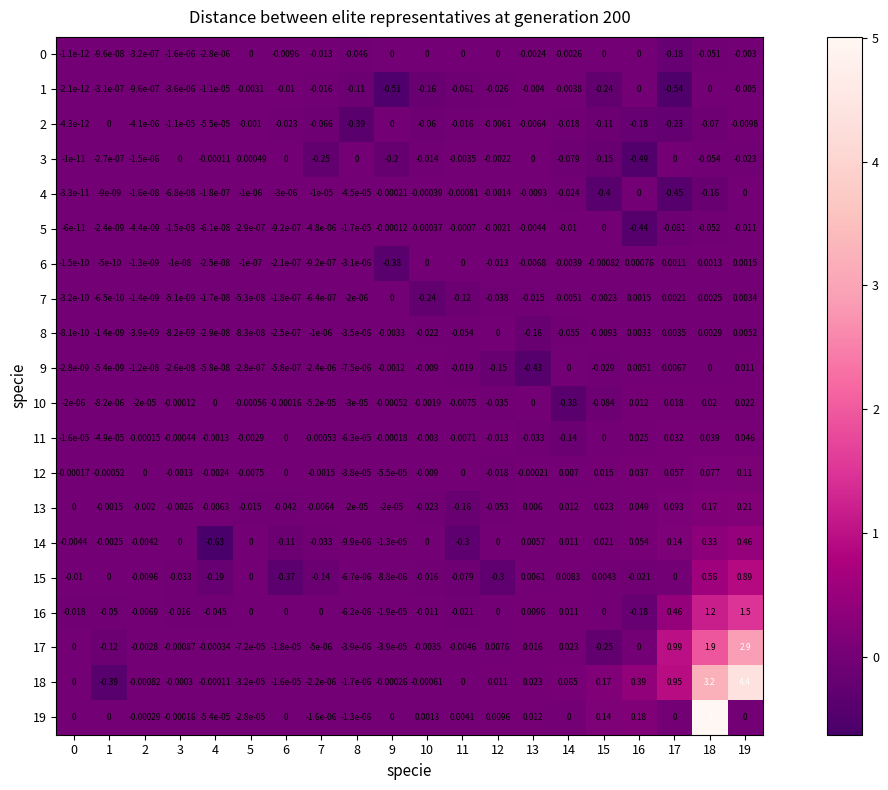

Is the value of 16 at 9 greater than the value of 7 at 5?

No